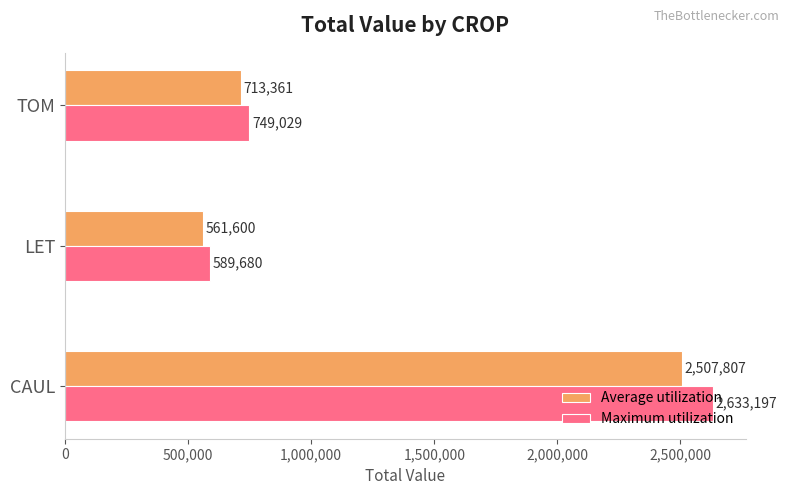

Which series has the largest total across all categories?

Maximum utilization